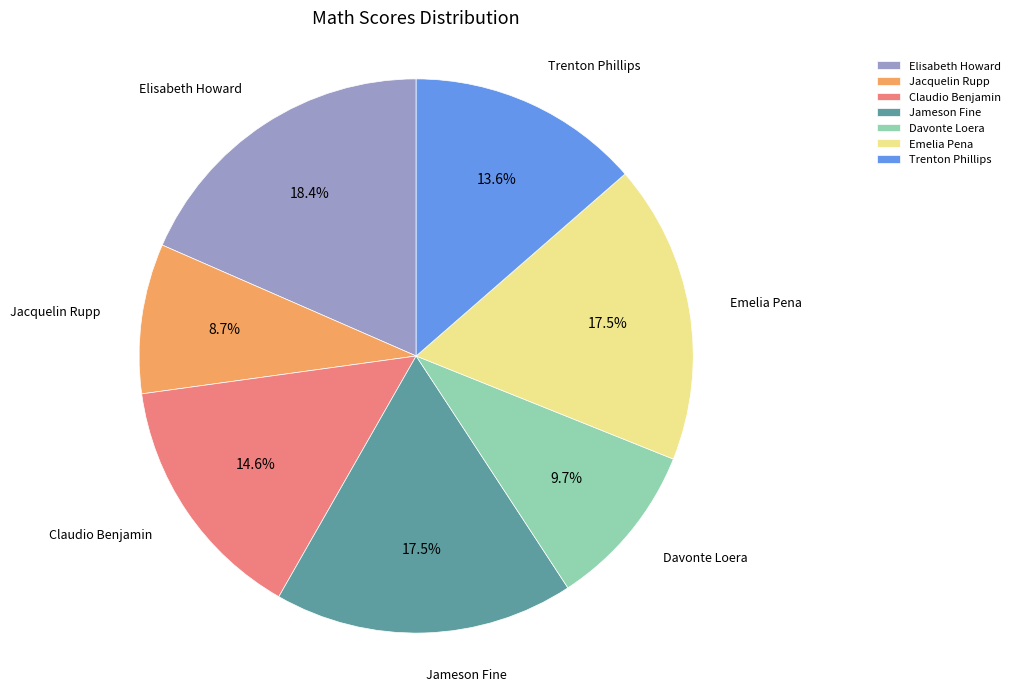

Which has a higher value, Trenton Phillips or Claudio Benjamin?

Claudio Benjamin